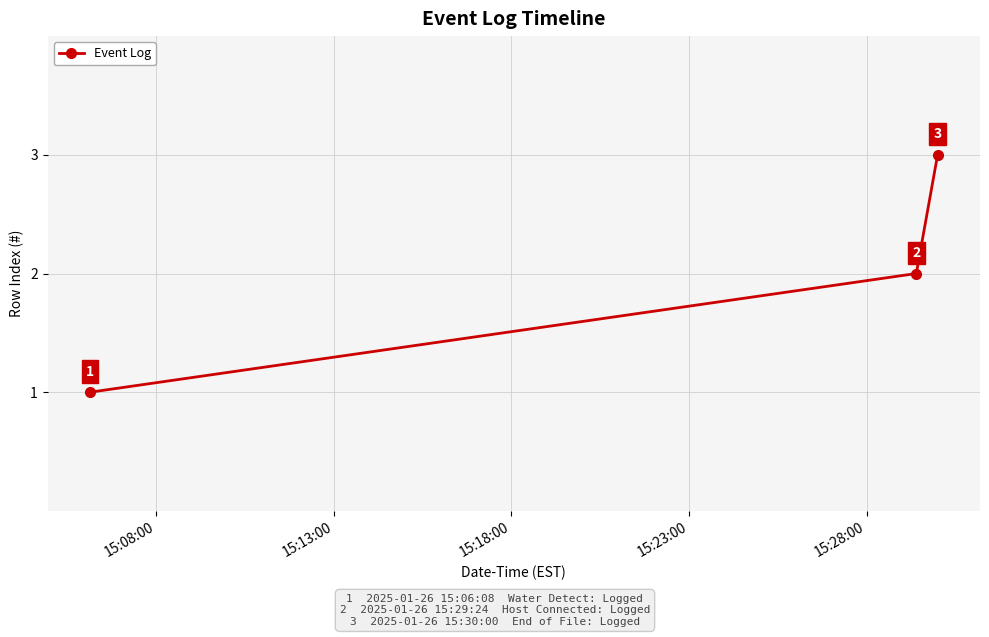

How many categories are shown in the chart?

3